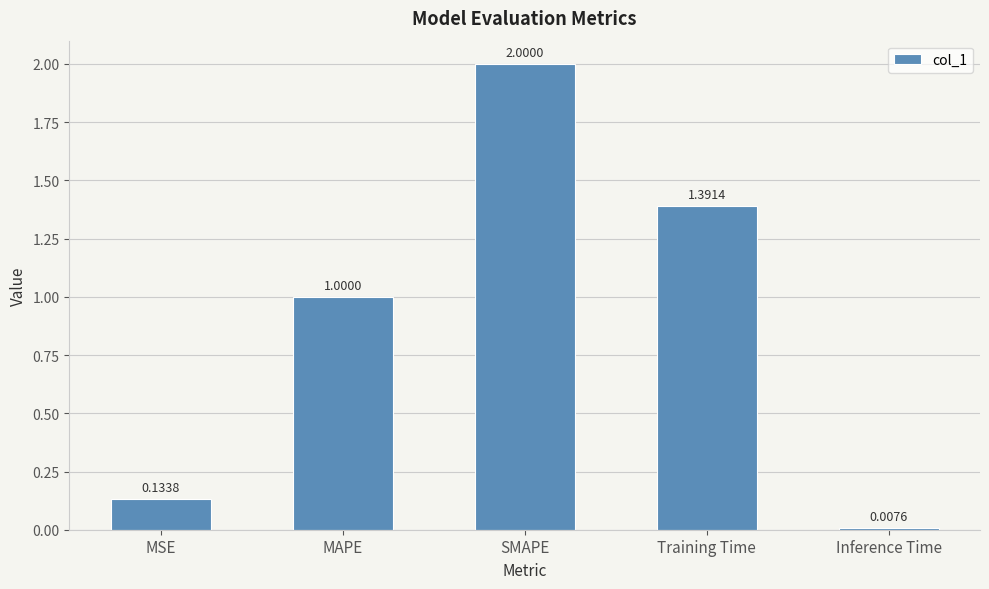

Which has a higher value, Inference Time or Training Time?

Training Time